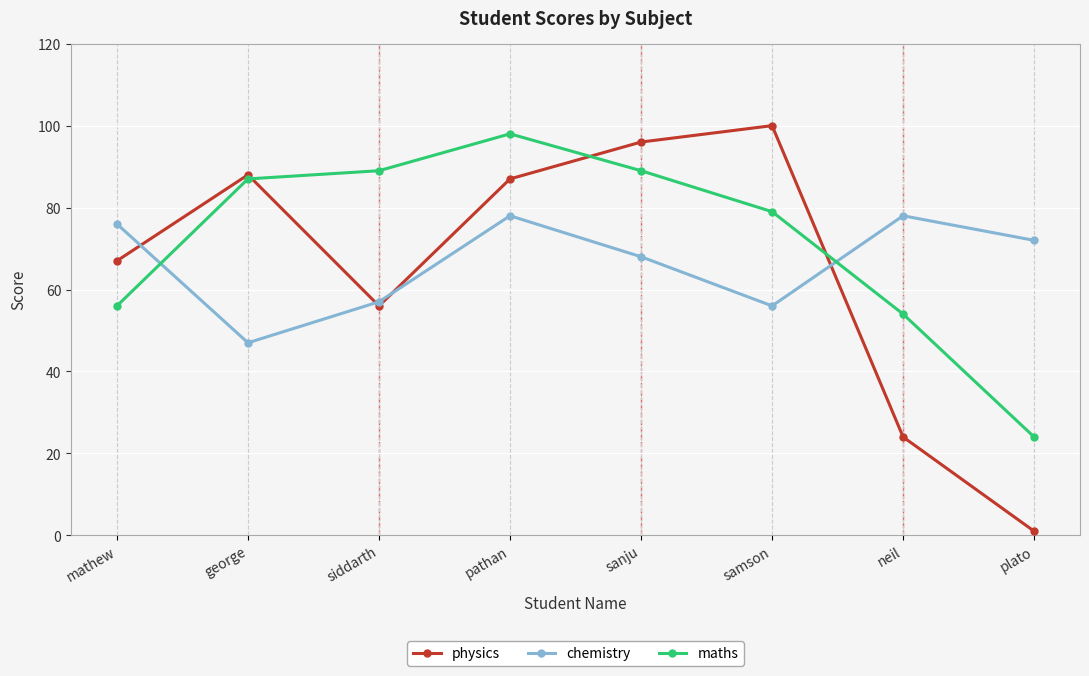

At which label is chemistry closest to 62?

siddarth